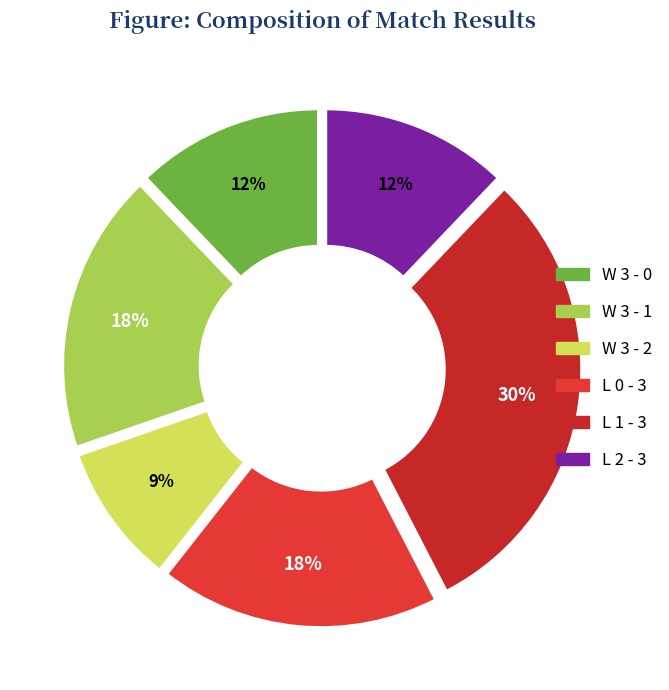

True or false: W 3 - 1 accounts for 10% of the total.

False